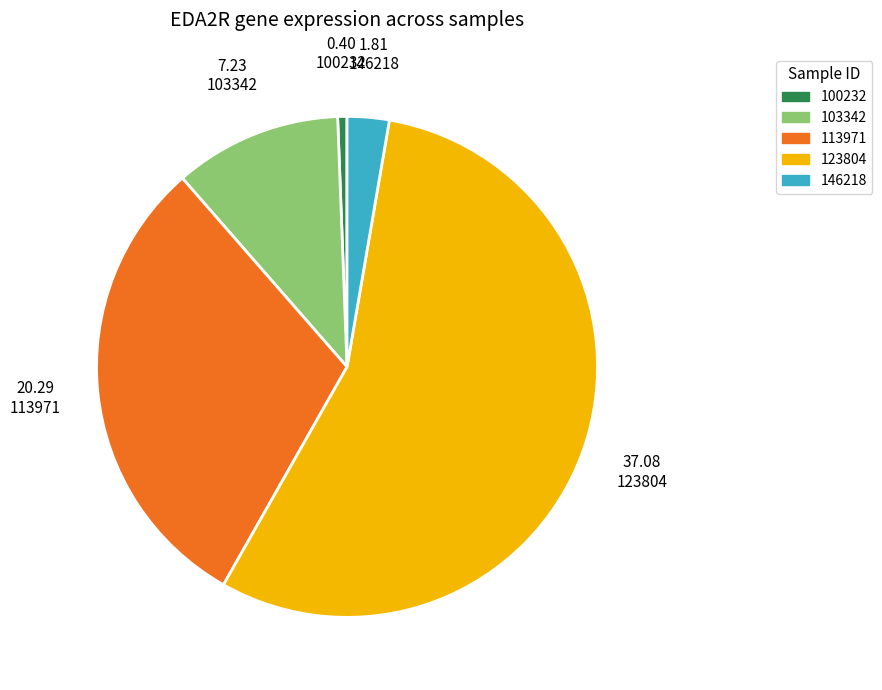

Is there a majority slice in this chart?

Yes